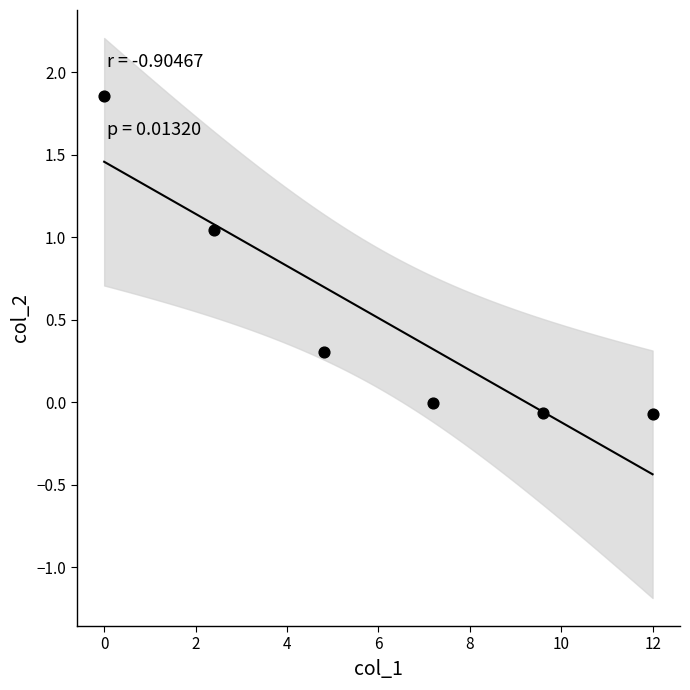

What is the average X value?

6.0